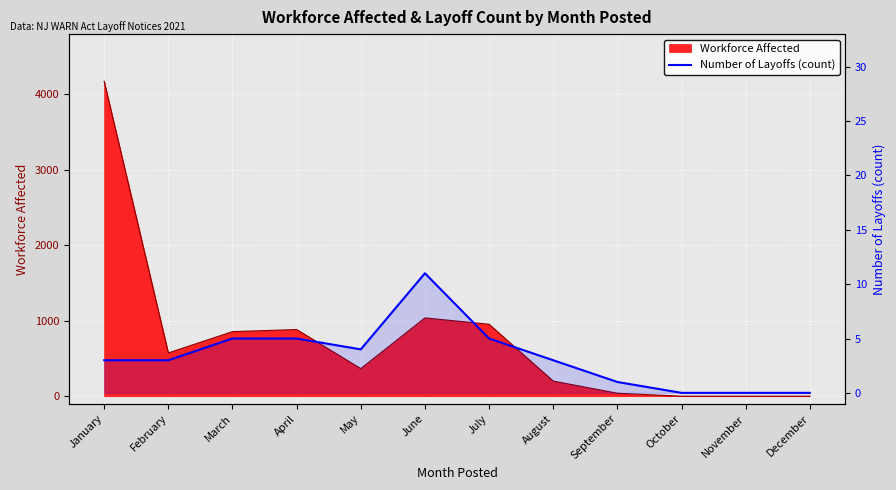

How many categories are shown in the chart?

12